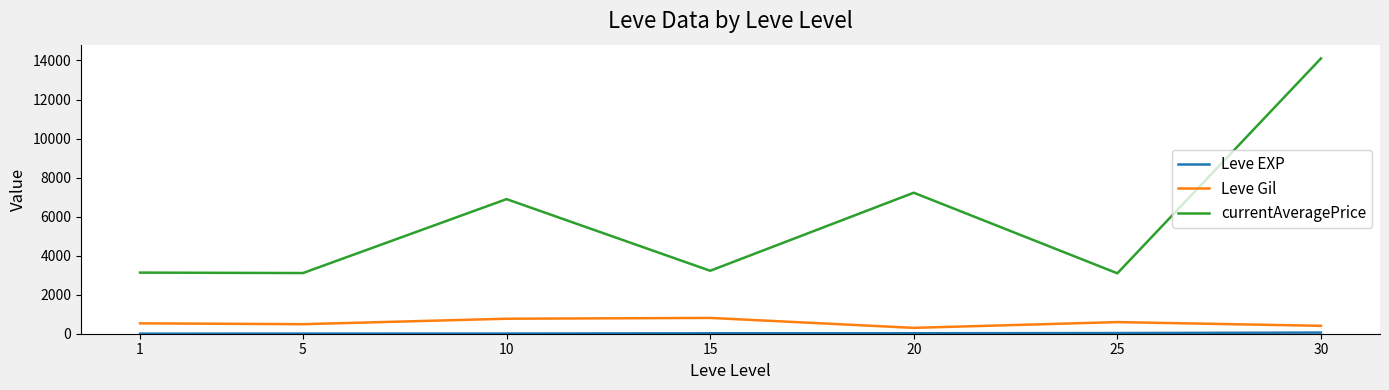

Which series changed the most between 10 and 15?

currentAveragePrice